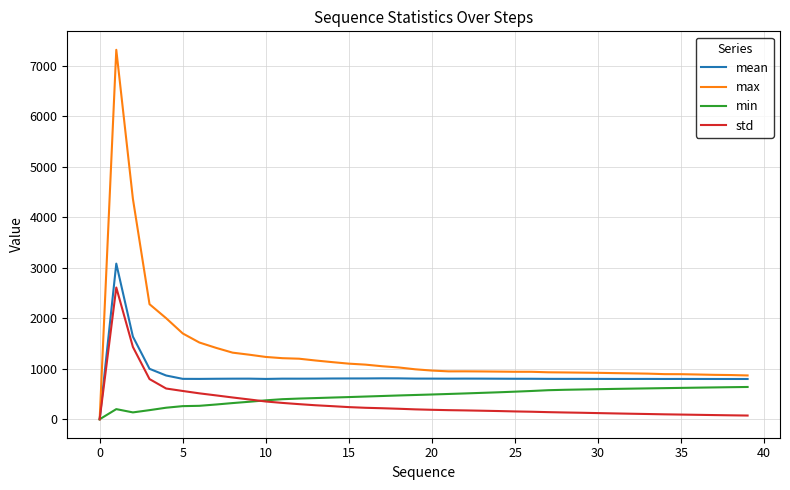

Which series has the largest total across all categories?

max